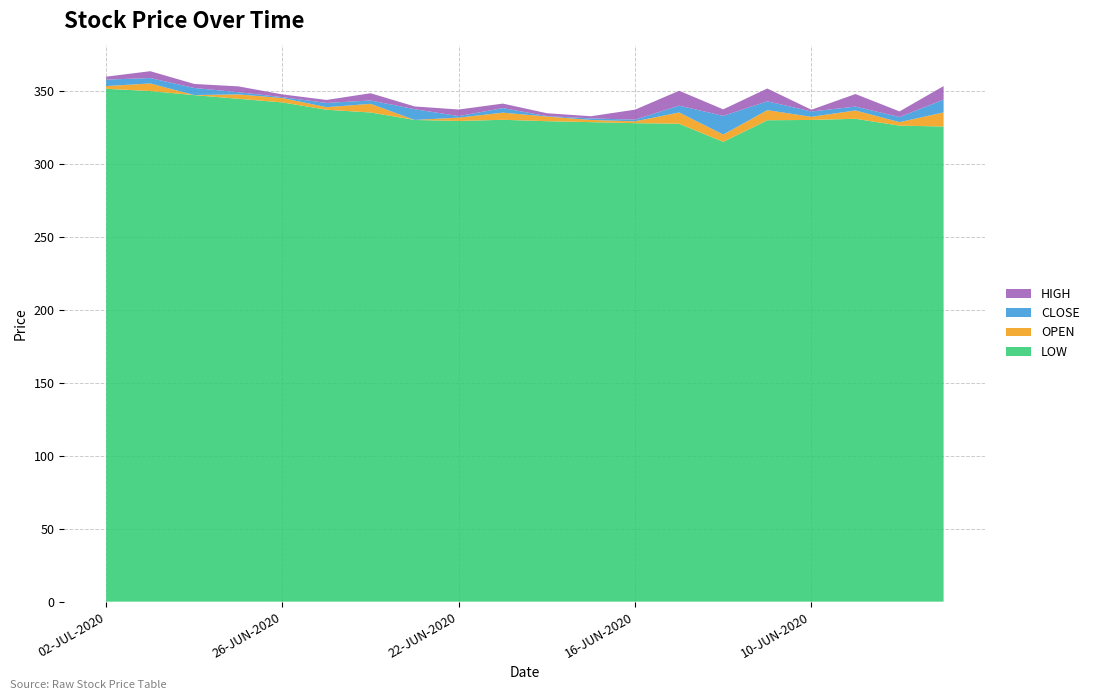

Reading left to right, list all the values displayed in this chart.

OPEN: 02-JUL-2020=353.2	01-JUL-2020=355.0	30-JUN-2020=347.1	29-JUN-2020=347.5	26-JUN-2020=345.0	25-JUN-2020=338.8	24-JUN-2020=341.1	23-JUN-2020=330.0	22-JUN-2020=331.6	19-JUN-2020=335.0	18-JUN-2020=332.4	17-JUN-2020=330.0	16-JUN-2020=329.1	15-JUN-2020=335.1	12-JUN-2020=320.0	11-JUN-2020=336.7	10-JUN-2020=332.1	09-JUN-2020=336.5	08-JUN-2020=328.5	05-JUN-2020=335.1
CLOSE: 02-JUL-2020=357.6	01-JUL-2020=351.3	30-JUN-2020=351.9	29-JUN-2020=346.0	26-JUN-2020=344.4	25-JUN-2020=341.6	24-JUN-2020=338.8	23-JUN-2020=337.4	22-JUN-2020=330.6	19-JUN-2020=331.9	18-JUN-2020=332.1	17-JUN-2020=331.1	16-JUN-2020=330.2	15-JUN-2020=330.4	12-JUN-2020=332.8	11-JUN-2020=330.6	10-JUN-2020=335.8	09-JUN-2020=333.9	08-JUN-2020=332.0	05-JUN-2020=326.4
HIGH: 02-JUL-2020=359.6	01-JUL-2020=356.0	30-JUN-2020=354.6	29-JUN-2020=350.0	26-JUN-2020=346.3	25-JUN-2020=343.7	24-JUN-2020=343.7	23-JUN-2020=339.2	22-JUN-2020=335.1	19-JUN-2020=335.0	18-JUN-2020=334.0	17-JUN-2020=332.6	16-JUN-2020=337.1	15-JUN-2020=340.6	12-JUN-2020=337.2	11-JUN-2020=339.4	10-JUN-2020=337.0	09-JUN-2020=342.4	08-JUN-2020=335.9	05-JUN-2020=335.7
LOW: 02-JUL-2020=351.4	01-JUL-2020=349.8	30-JUN-2020=347.0	29-JUN-2020=344.5	26-JUN-2020=342.0	25-JUN-2020=337.0	24-JUN-2020=335.1	23-JUN-2020=330.0	22-JUN-2020=329.3	19-JUN-2020=330.1	18-JUN-2020=329.1	17-JUN-2020=328.5	16-JUN-2020=327.8	15-JUN-2020=327.4	12-JUN-2020=315.0	11-JUN-2020=329.8	10-JUN-2020=330.0	09-JUN-2020=330.8	08-JUN-2020=326.1	05-JUN-2020=325.5